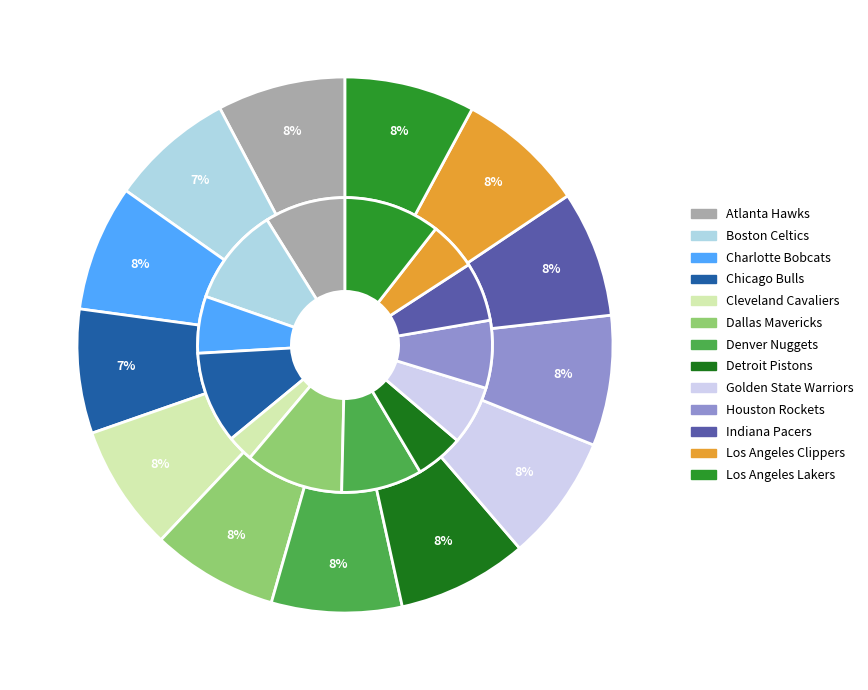

Which slice is the smallest?

Boston Celtics